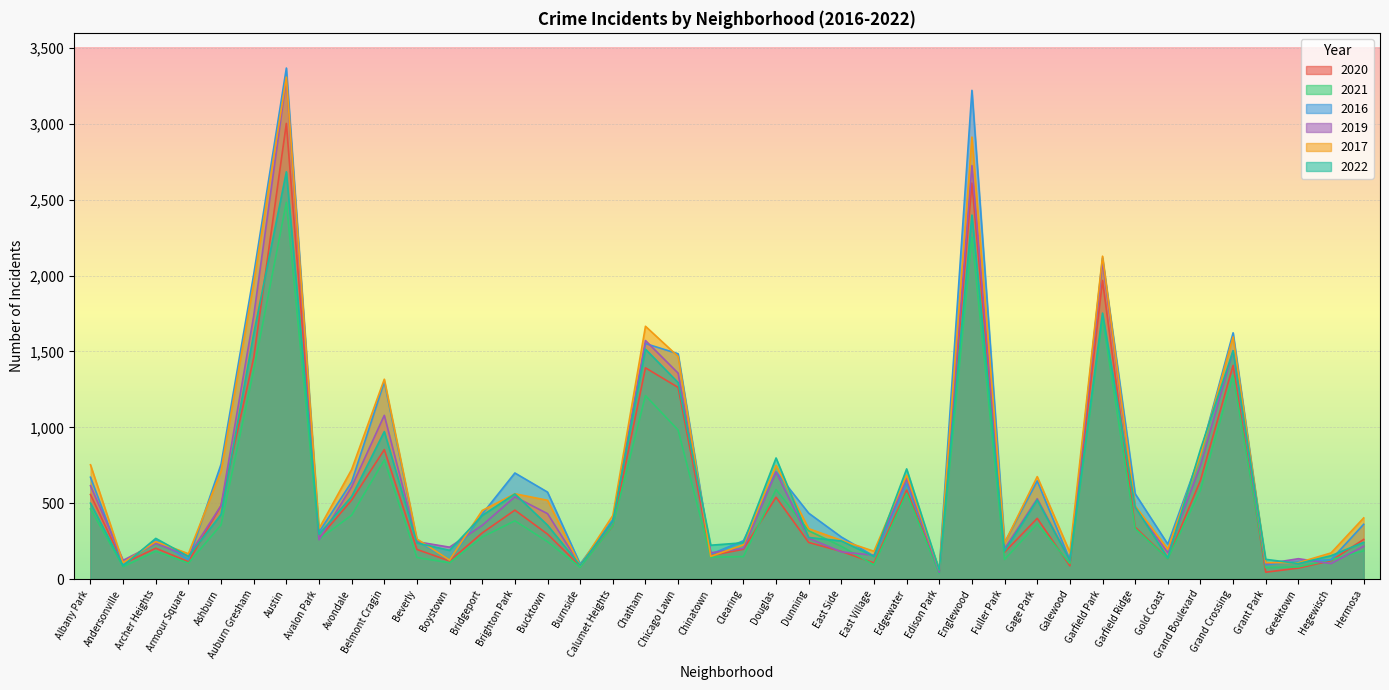

What is the difference between the 2016 values at Edison Park and Avalon Park?

246